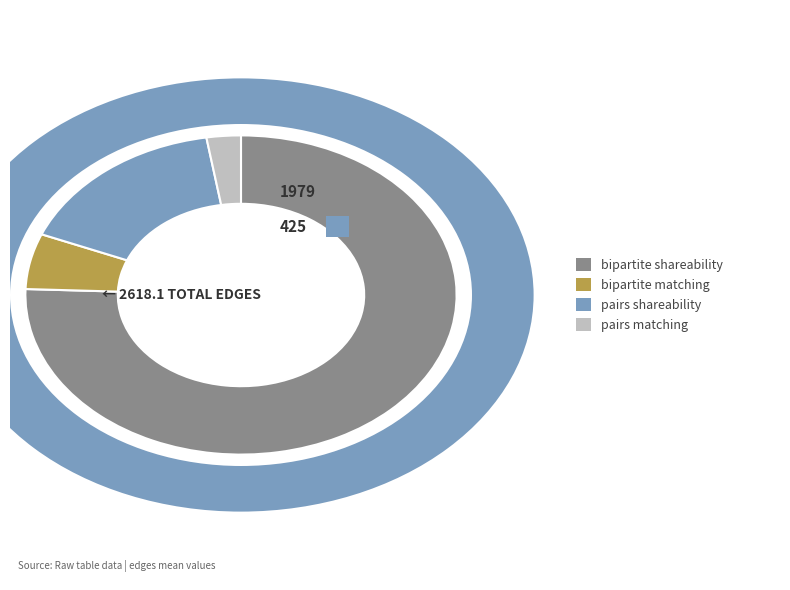

To the nearest percent, what is the difference between the largest and smallest slice percentages?

73%